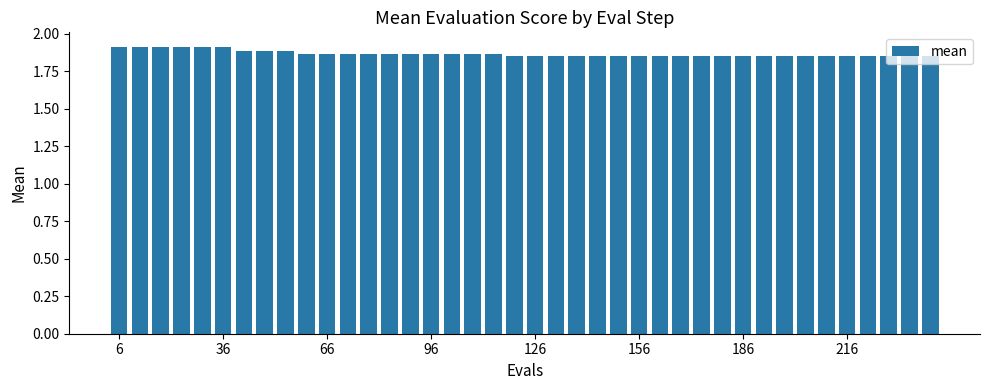

What is the sum of all values?

74.7